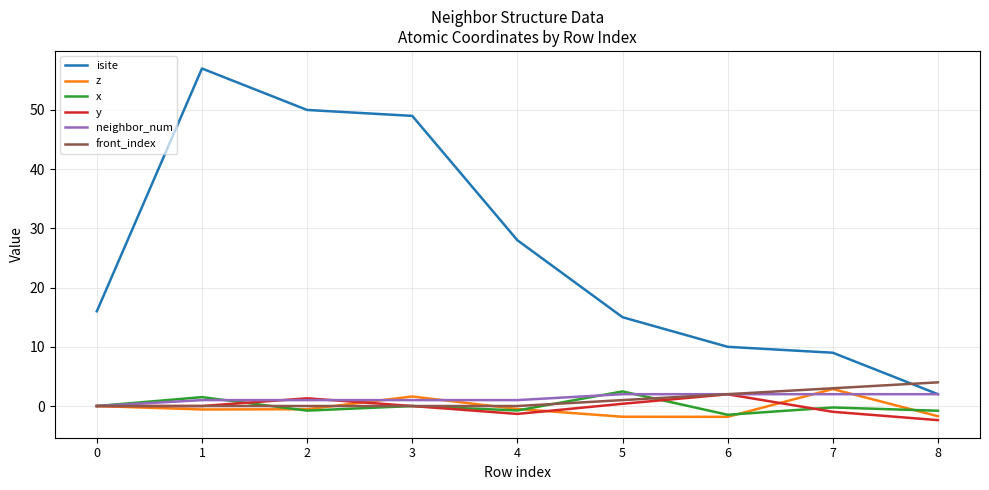

True or false: y and isite cross at least once.

False